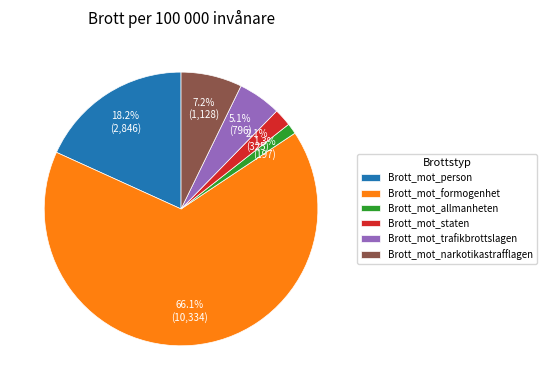

Rank the categories by value from lowest to highest.

Brott_mot_allmanheten, Brott_mot_staten, Brott_mot_trafikbrottslagen, Brott_mot_narkotikastrafflagen, Brott_mot_person, Brott_mot_formogenhet